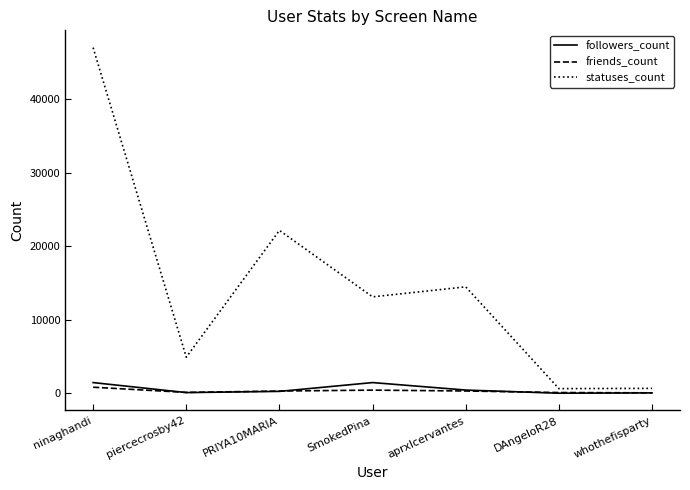

Which series changed the most between PRIYA10MARIA and aprxlcervantes?

statuses_count